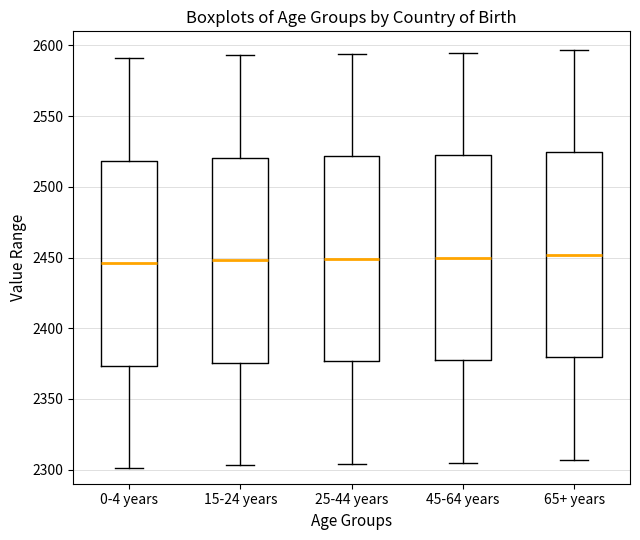

Reading left to right, read every box against the y-axis: the position of its median line, the range the box covers, and the ends of its whiskers. The values are not printed on the chart, so give them approximately, as read against the axis.

0-4 years: median 2445, box 2375 to 2520, whiskers 2300 to 2590
15-24 years: median 2450, box 2375 to 2520, whiskers 2305 to 2595
25-44 years: median 2450, box 2375 to 2520, whiskers 2305 to 2595
45-64 years: median 2450, box 2380 to 2525, whiskers 2305 to 2595
65+ years: median 2450, box 2380 to 2525, whiskers 2305 to 2595